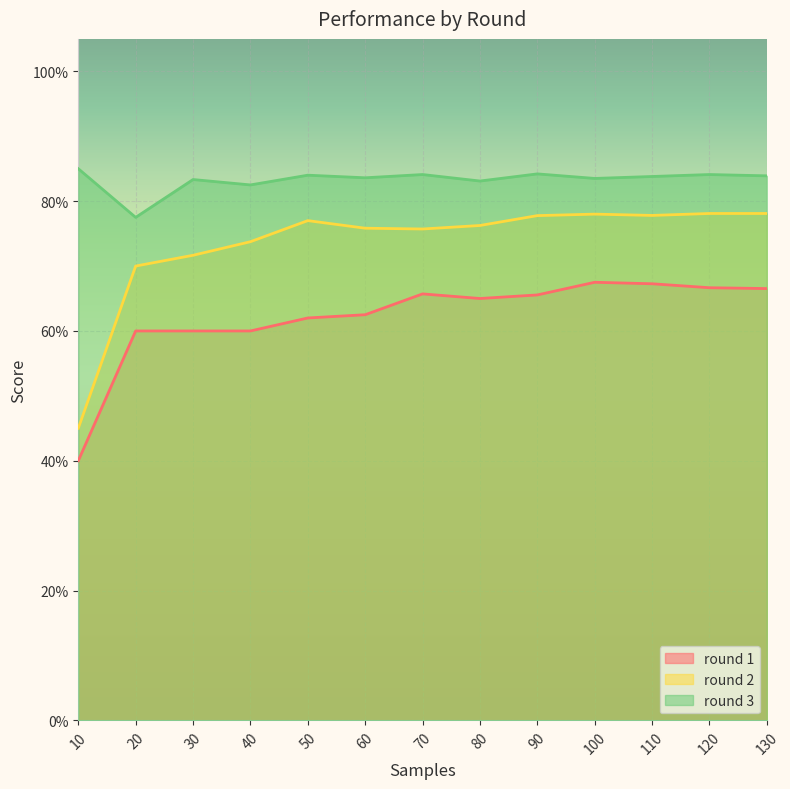

True or false: round 3 and round 2 intersect in this chart.

False